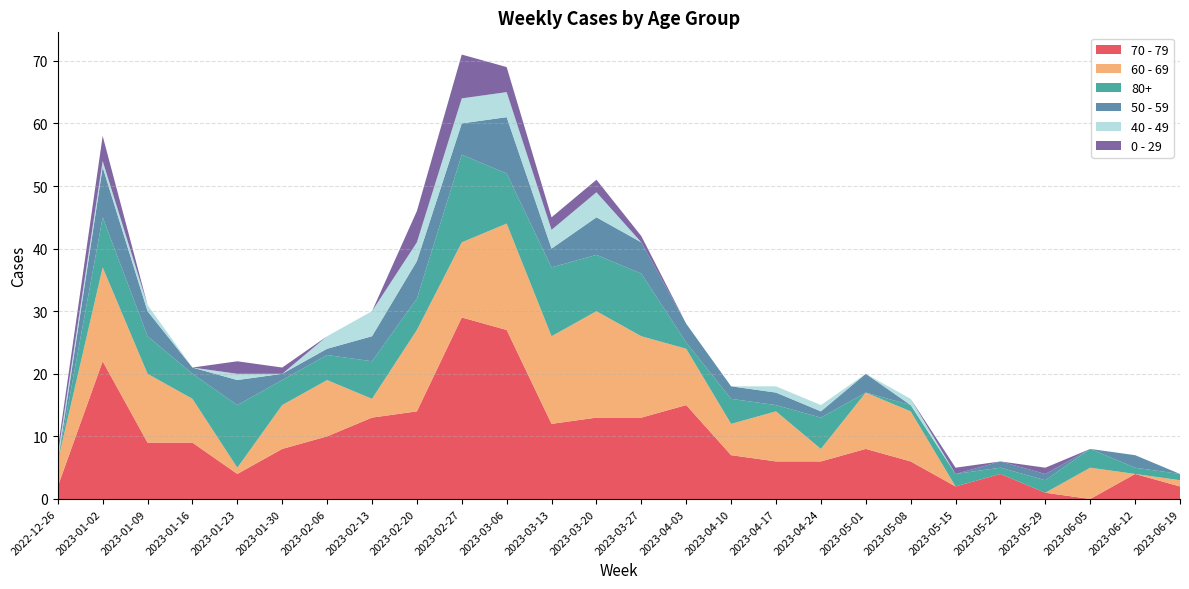

Reading left to right, what are all the values shown in this chart?

70 - 79: 2022-12-26=2	2023-01-02=22	2023-01-09=9	2023-01-16=9	2023-01-23=4	2023-01-30=8	2023-02-06=10	2023-02-13=13	2023-02-20=14	2023-02-27=29	2023-03-06=27	2023-03-13=12	2023-03-20=13	2023-03-27=13	2023-04-03=15	2023-04-10=7	2023-04-17=6	2023-04-24=6	2023-05-01=8	2023-05-08=6	2023-05-15=2	2023-05-22=4	2023-05-29=1	2023-06-05=0	2023-06-12=4	2023-06-19=2
60 - 69: 2022-12-26=4	2023-01-02=15	2023-01-09=11	2023-01-16=7	2023-01-23=1	2023-01-30=7	2023-02-06=9	2023-02-13=3	2023-02-20=13	2023-02-27=12	2023-03-06=17	2023-03-13=14	2023-03-20=17	2023-03-27=13	2023-04-03=9	2023-04-10=5	2023-04-17=8	2023-04-24=2	2023-05-01=9	2023-05-08=8	2023-05-15=0	2023-05-22=0	2023-05-29=0	2023-06-05=5	2023-06-12=0	2023-06-19=1
80+: 2022-12-26=0	2023-01-02=8	2023-01-09=6	2023-01-16=4	2023-01-23=10	2023-01-30=4	2023-02-06=4	2023-02-13=6	2023-02-20=5	2023-02-27=14	2023-03-06=8	2023-03-13=11	2023-03-20=9	2023-03-27=10	2023-04-03=1	2023-04-10=4	2023-04-17=1	2023-04-24=5	2023-05-01=0	2023-05-08=1	2023-05-15=2	2023-05-22=1	2023-05-29=2	2023-06-05=3	2023-06-12=1	2023-06-19=1
50 - 59: 2022-12-26=0	2023-01-02=8	2023-01-09=4	2023-01-16=1	2023-01-23=4	2023-01-30=1	2023-02-06=1	2023-02-13=4	2023-02-20=6	2023-02-27=5	2023-03-06=9	2023-03-13=3	2023-03-20=6	2023-03-27=5	2023-04-03=3	2023-04-10=2	2023-04-17=2	2023-04-24=1	2023-05-01=3	2023-05-08=0	2023-05-15=0	2023-05-22=1	2023-05-29=1	2023-06-05=0	2023-06-12=2	2023-06-19=0
40 - 49: 2022-12-26=1	2023-01-02=1	2023-01-09=1	2023-01-16=0	2023-01-23=1	2023-01-30=0	2023-02-06=2	2023-02-13=4	2023-02-20=3	2023-02-27=4	2023-03-06=4	2023-03-13=3	2023-03-20=4	2023-03-27=0	2023-04-03=0	2023-04-10=0	2023-04-17=1	2023-04-24=1	2023-05-01=0	2023-05-08=1	2023-05-15=0	2023-05-22=0	2023-05-29=0	2023-06-05=0	2023-06-12=0	2023-06-19=0
0 - 29: 2022-12-26=1	2023-01-02=4	2023-01-09=0	2023-01-16=0	2023-01-23=2	2023-01-30=1	2023-02-06=0	2023-02-13=0	2023-02-20=5	2023-02-27=7	2023-03-06=4	2023-03-13=2	2023-03-20=2	2023-03-27=1	2023-04-03=0	2023-04-10=0	2023-04-17=0	2023-04-24=0	2023-05-01=0	2023-05-08=0	2023-05-15=1	2023-05-22=0	2023-05-29=1	2023-06-05=0	2023-06-12=0	2023-06-19=0